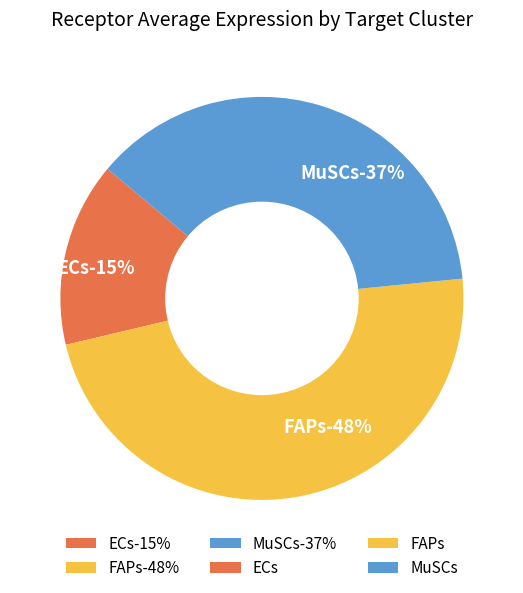

True or false: ECs accounts for 22% of the total.

False